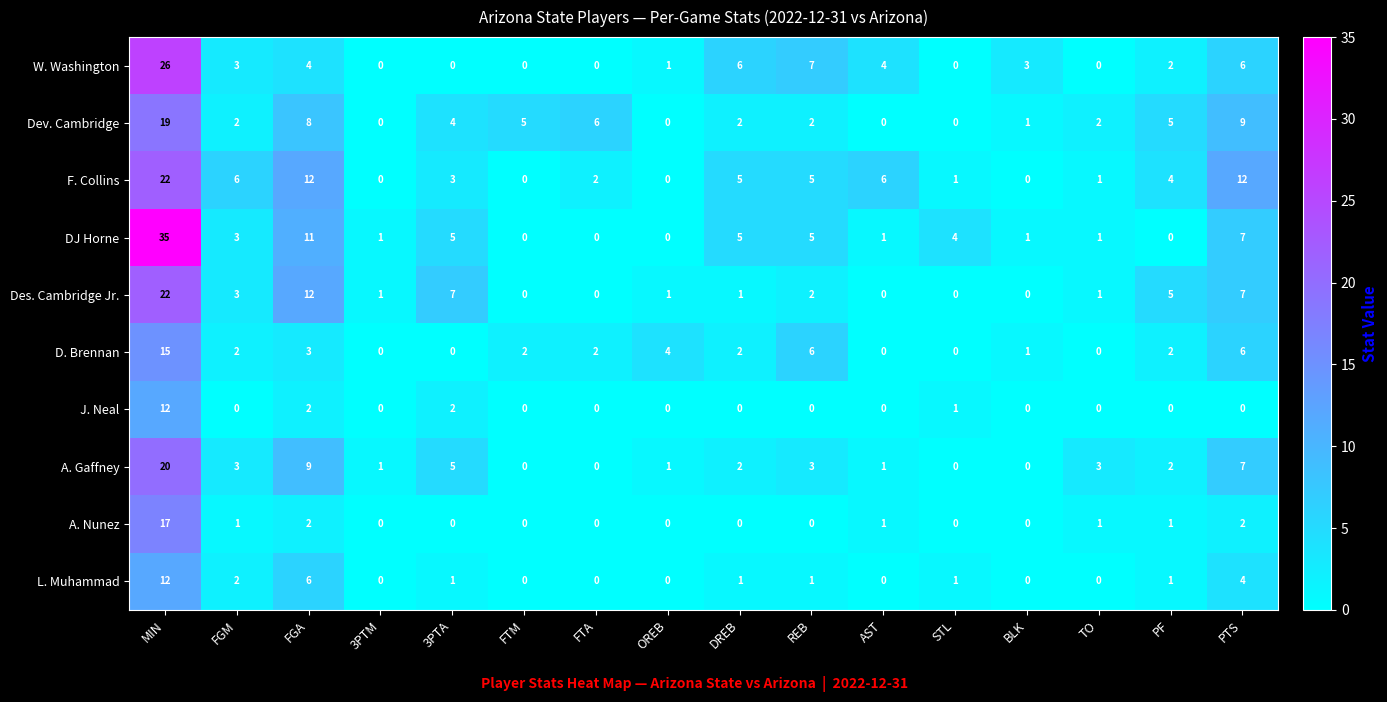

How many distinct data groups are displayed?

10